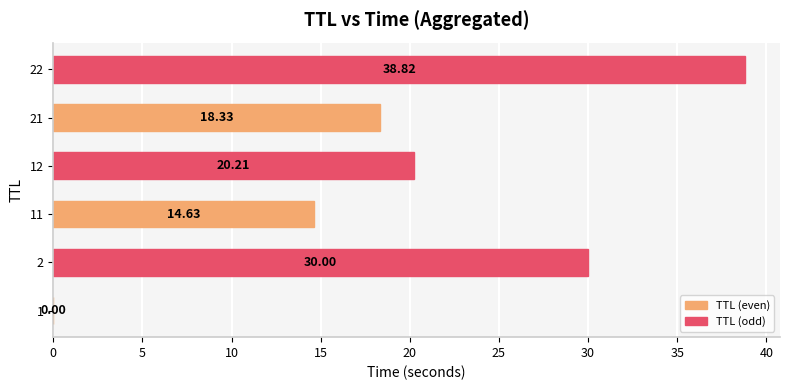

What is the sum of the values at 1 and 21?

18.3